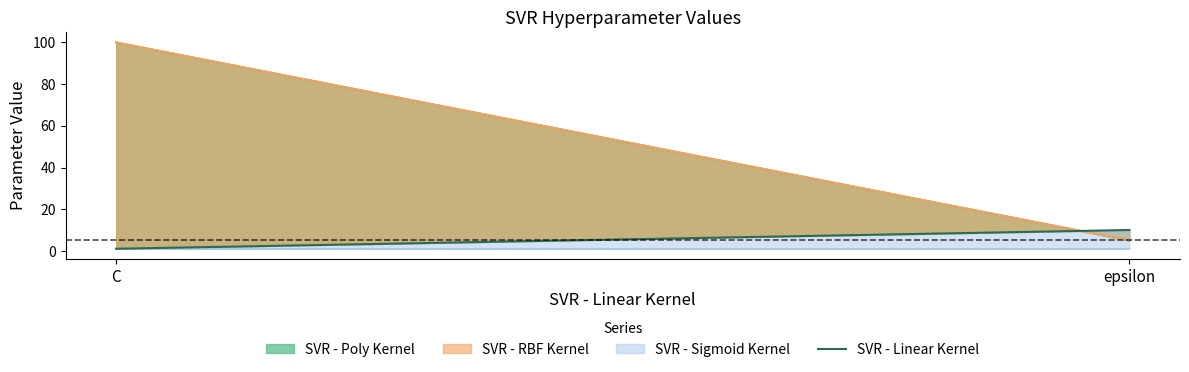

The chart shows a value of 1 at C. True or false?

True